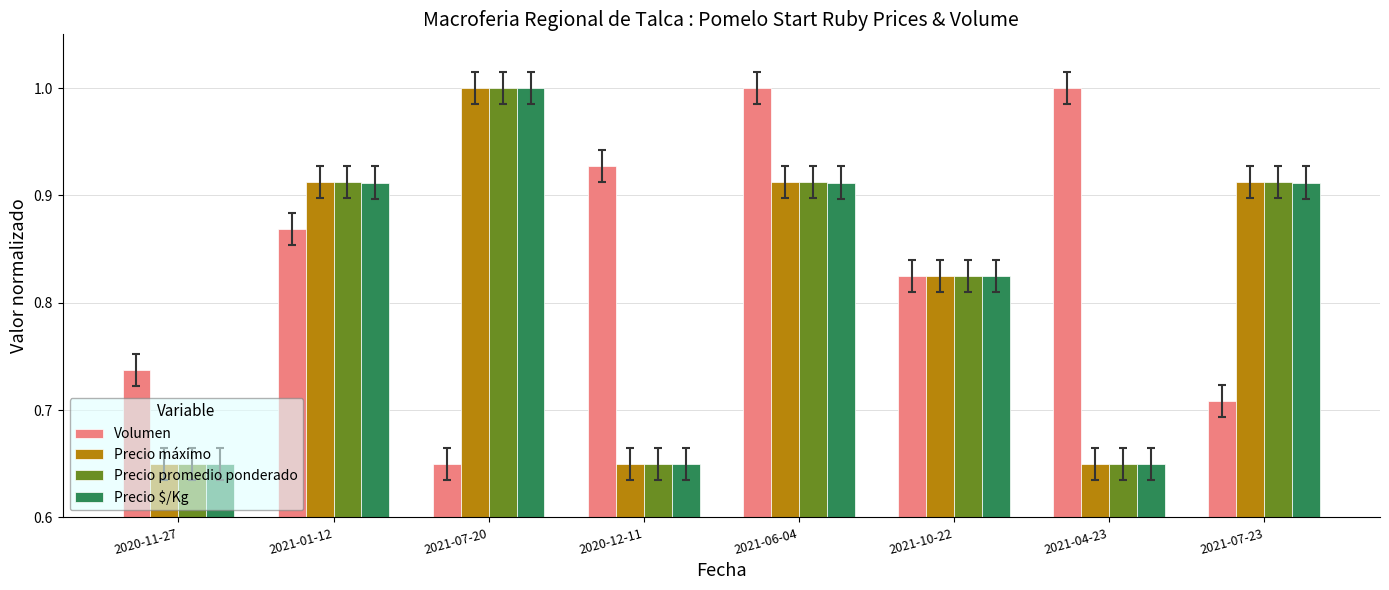

The value of Precio promedio ponderado at 2021-06-04 is 1.4. True or false?

False